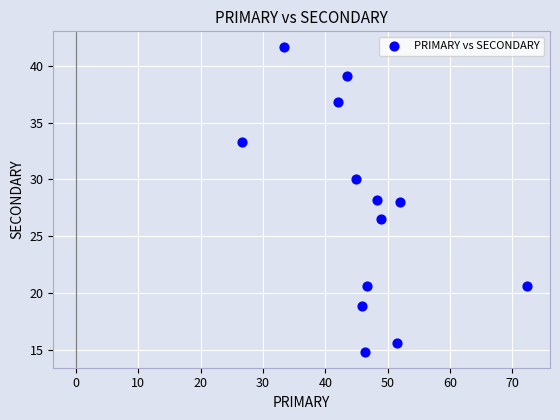

What is the range of Y values (max minus min)?

26.9